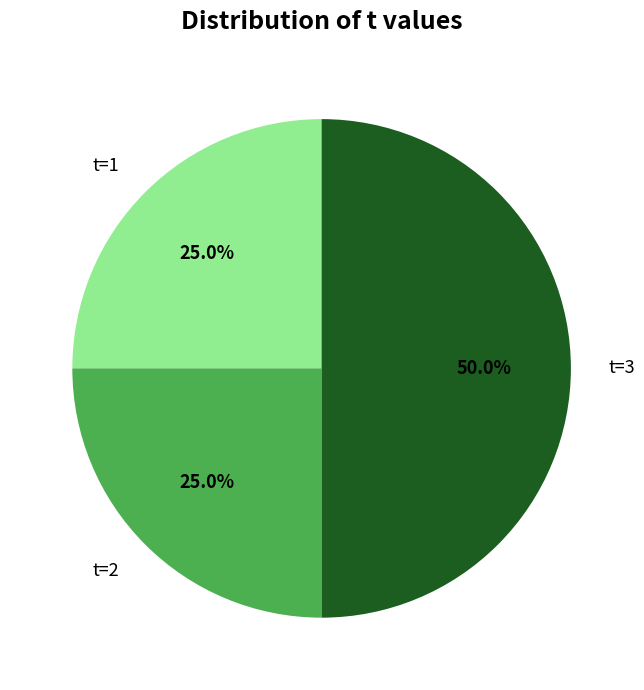

Count the number of slices in the pie.

3